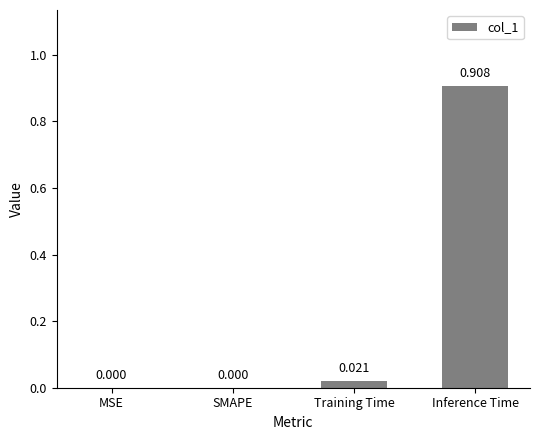

At which category does the chart reach its peak across all series?

Inference Time